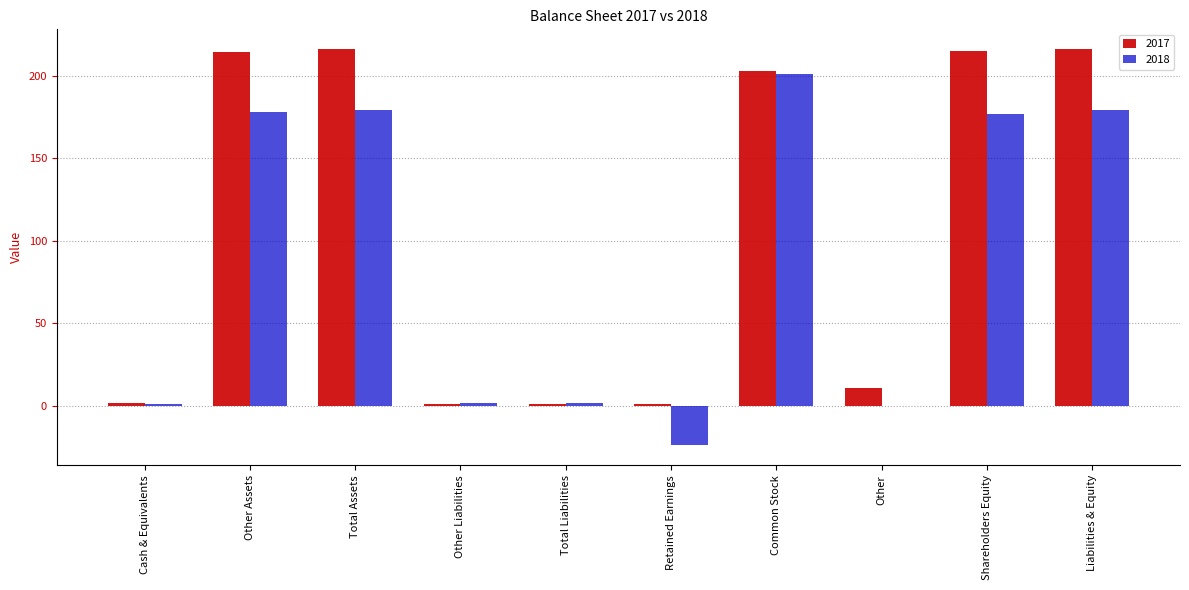

Which series has the largest total across all categories?

2017